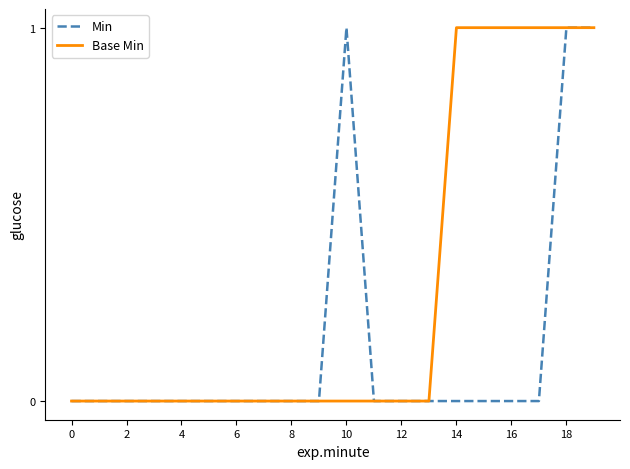

Which series has the largest total across all categories?

Base Min